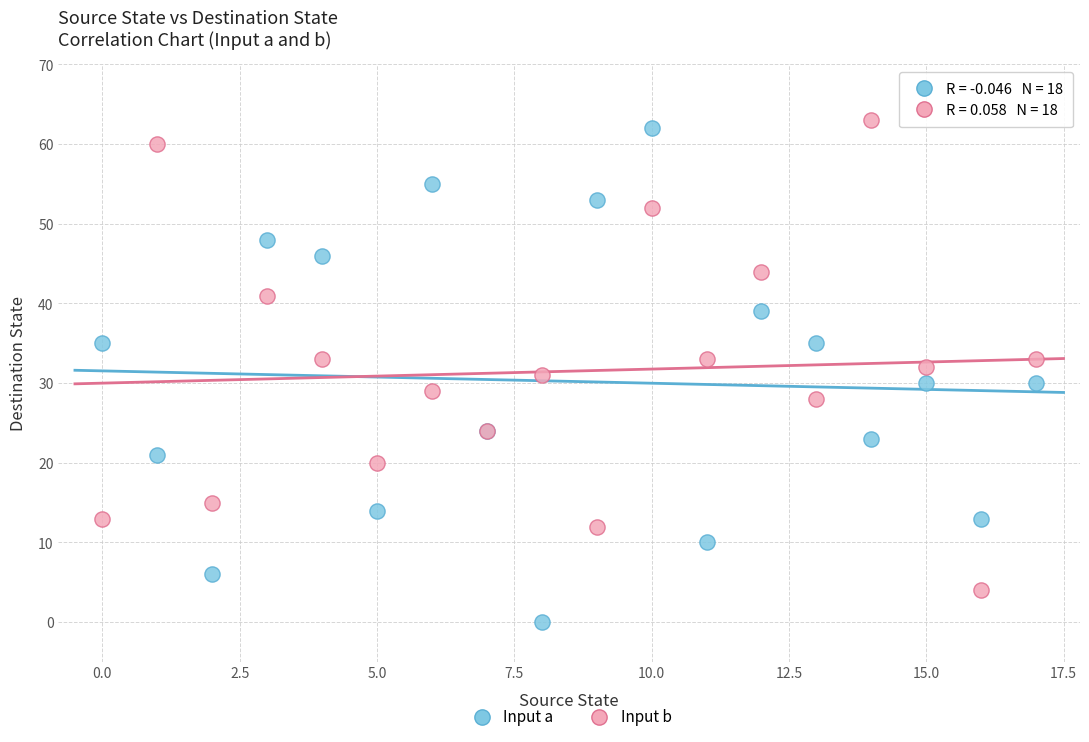

Which series reaches the minimum Y coordinate?

Input a